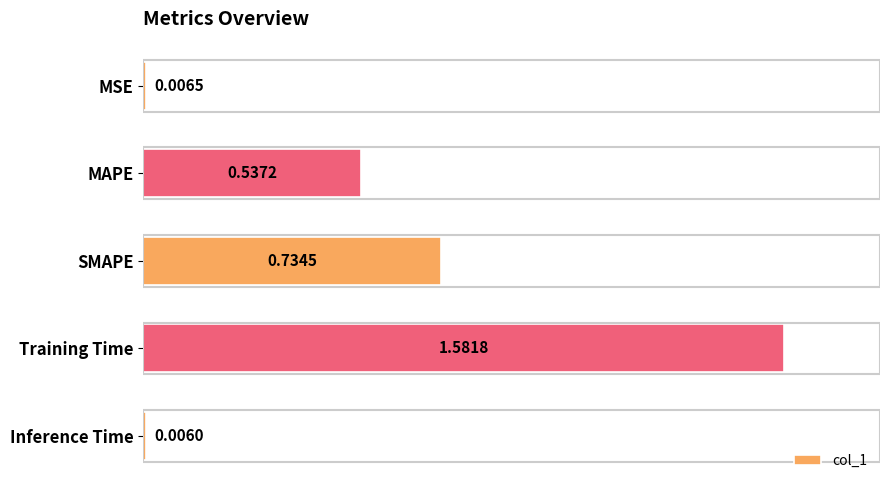

At which label is the value closest to 0?

Inference Time